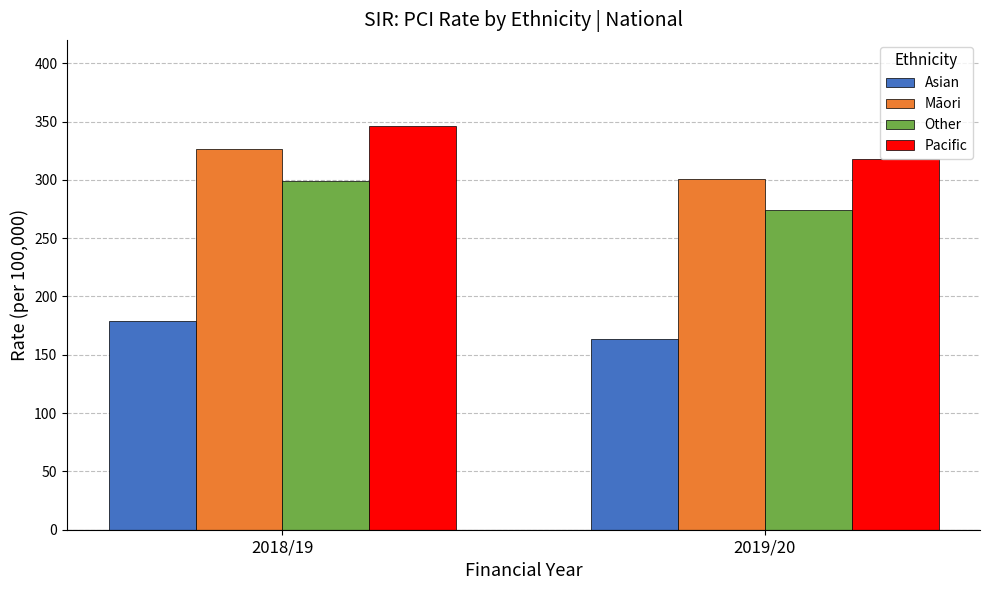

What is the maximum value for Asian?

178.9